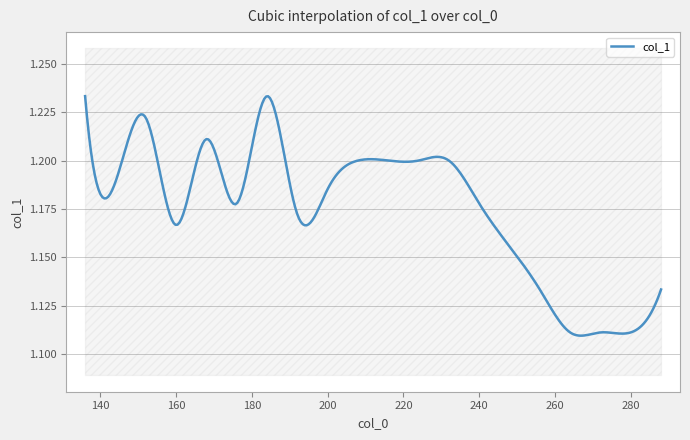

How many interior local peaks (higher than both neighbors) does the data have?

1